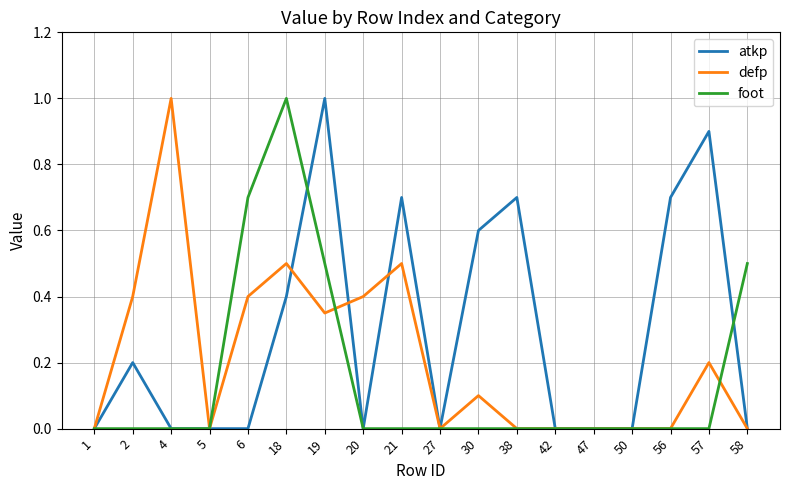

Which series has the largest total across all categories?

atkp